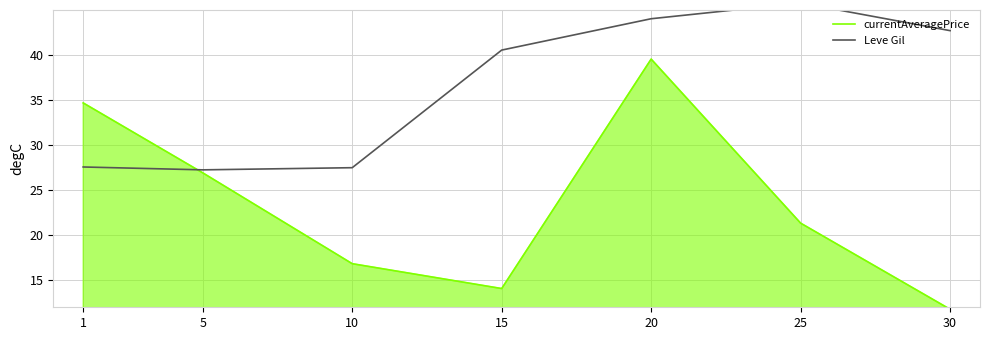

How many intersections are there between currentAveragePrice and Leve Gil?

1